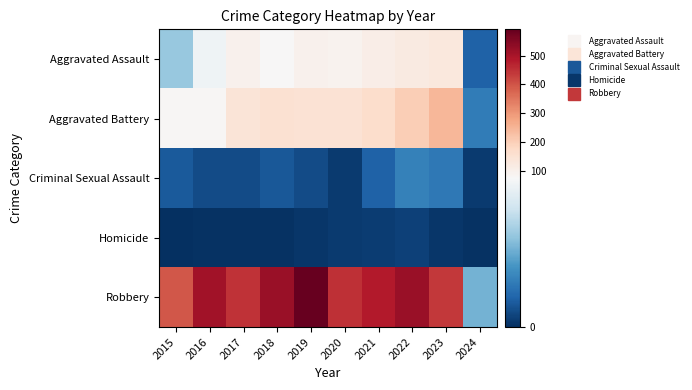

Reading left to right, transcribe all the data shown in this chart.

Aggravated Assault: 2015=46	2016=71	2017=95	2018=77	2019=98	2020=94	2021=110	2022=121	2023=130	2024=14
Aggravated Battery: 2015=82	2016=82	2017=142	2018=152	2019=148	2020=150	2021=163	2022=202	2023=244	2024=22
Criminal Sexual Assault: 2015=12	2016=8	2017=8	2018=11	2019=8	2020=3	2021=14	2022=24	2023=21	2024=3
Homicide: 2015=0	2016=1	2017=1	2018=1	2019=2	2020=3	2021=4	2022=5	2023=2	2024=1
Robbery: 2015=395	2016=510	2017=446	2018=520	2019=591	2020=450	2021=484	2022=521	2023=439	2024=39